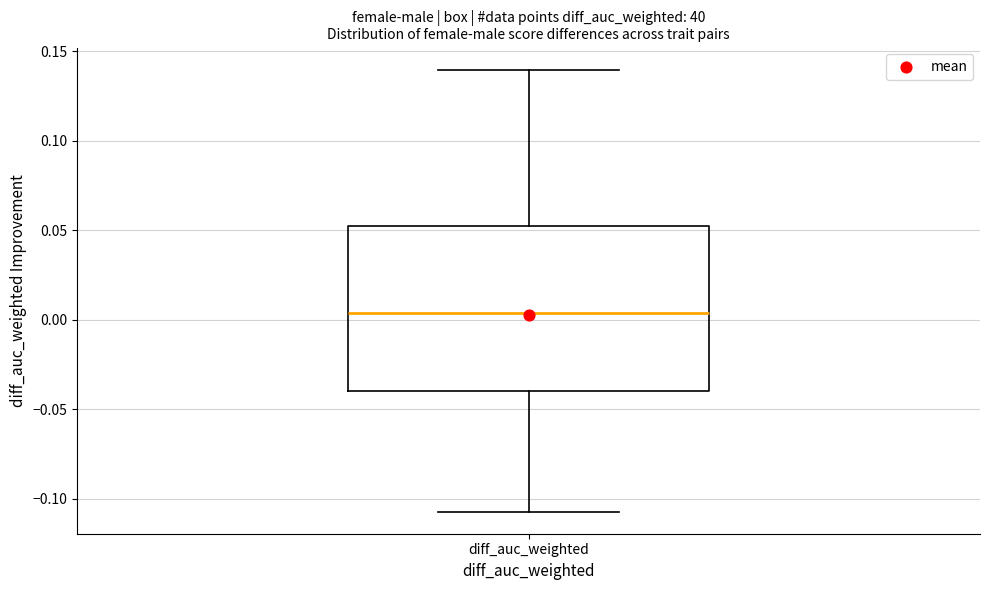

Transcribe this box plot: give where the median line is, the range the box spans, and where the two whiskers end, as read against the y-axis. The values are not printed on the chart, so give them approximately, as read against the axis.

median 0.005, box -0.040 to 0.050, whiskers -0.105 to 0.140